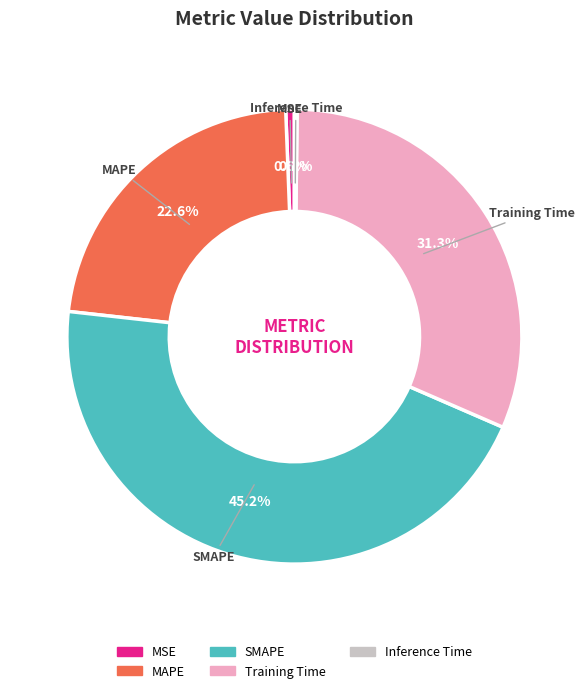

Which slice is the largest?

SMAPE